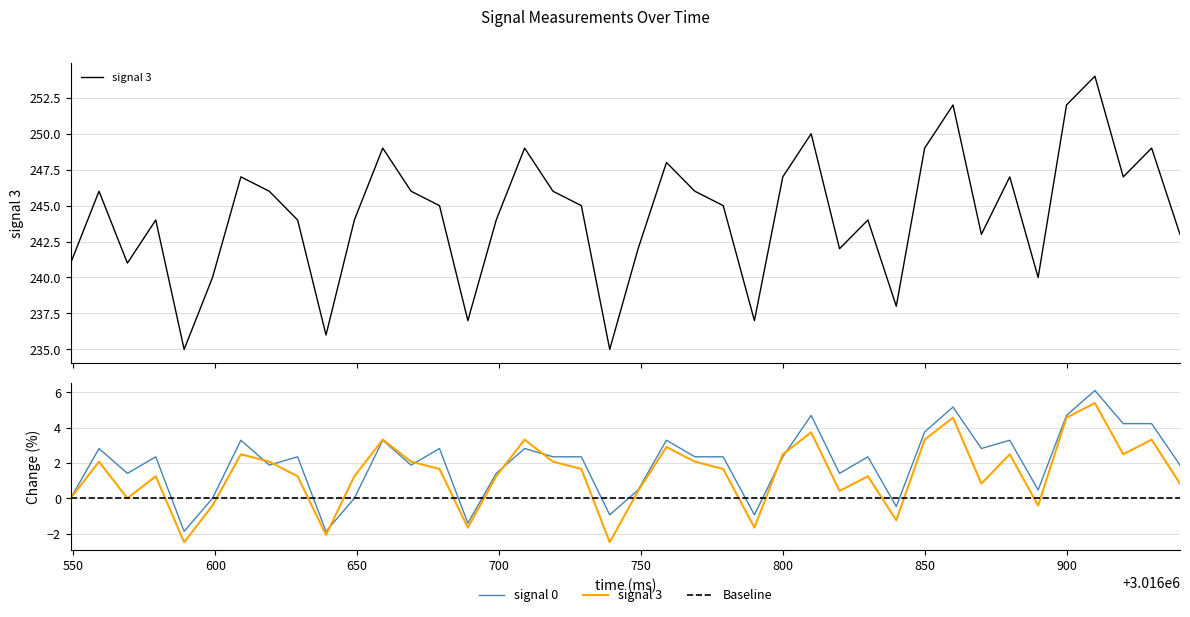

At which label is signal 3 closest to 244?

3016579.0